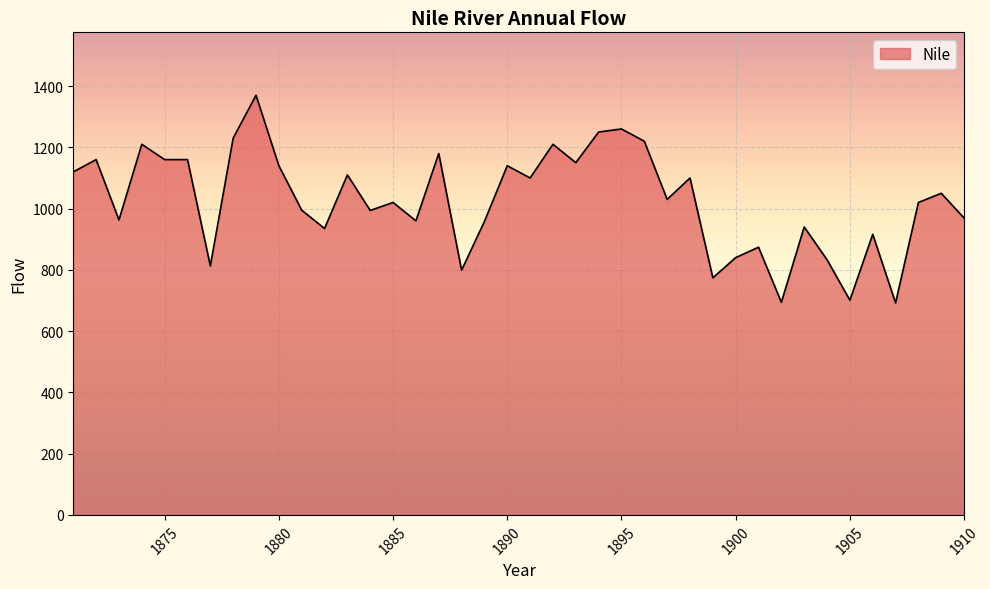

What is the difference between the maximum and minimum values?

678